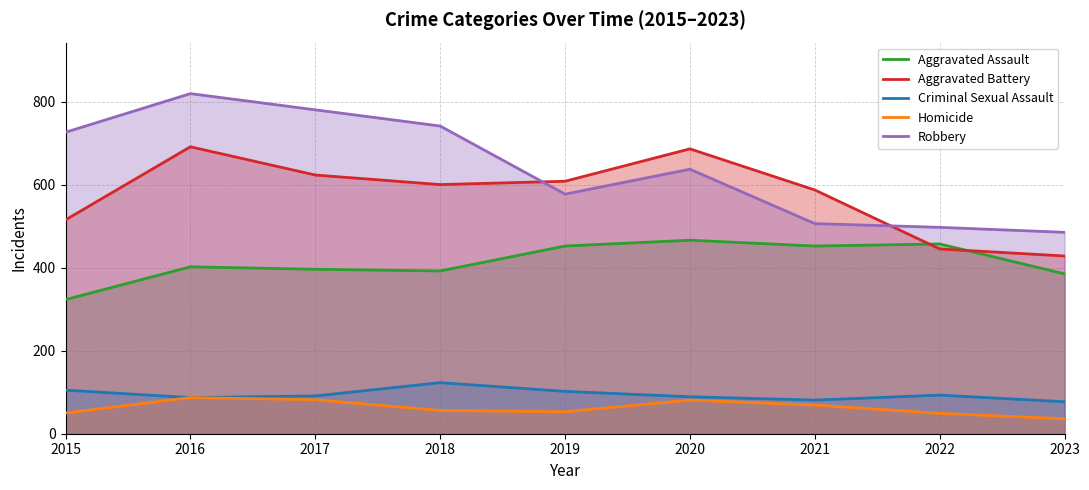

How many distinct data groups are displayed?

5